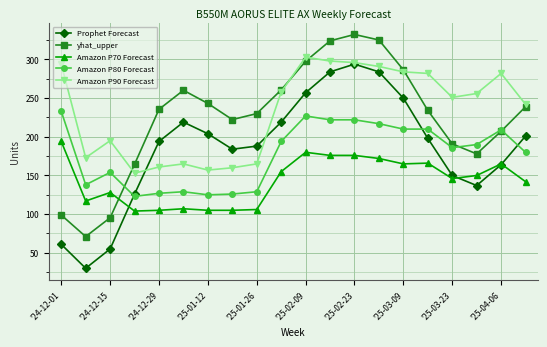

Does the chart have visible grid lines?

Yes